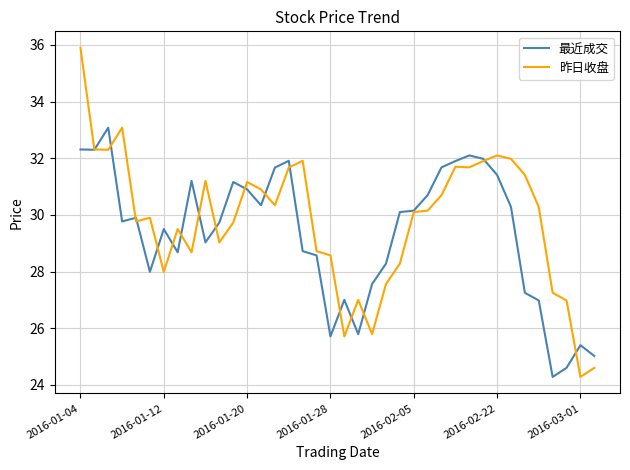

In 昨日收盘, how many points are higher than both neighbors (excluding endpoints)?

9